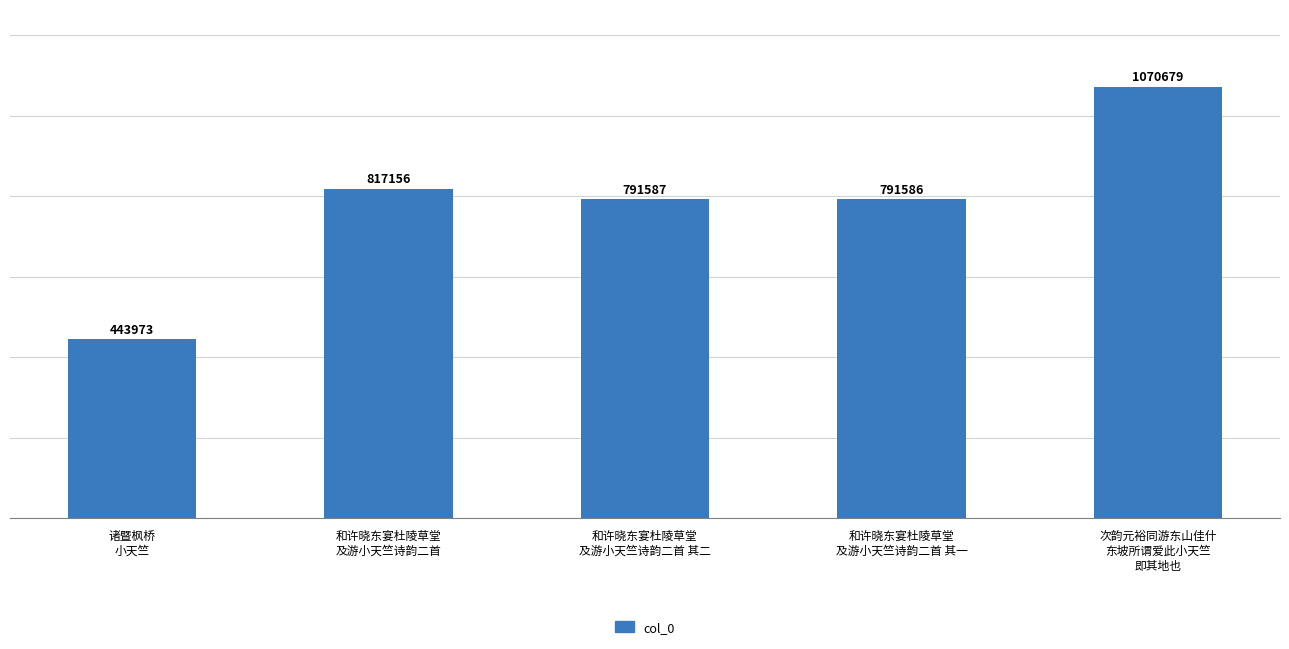

True or false: the data shows 817156 at 和许晓东宴杜陵草堂
及游小天竺诗韵二首.

True